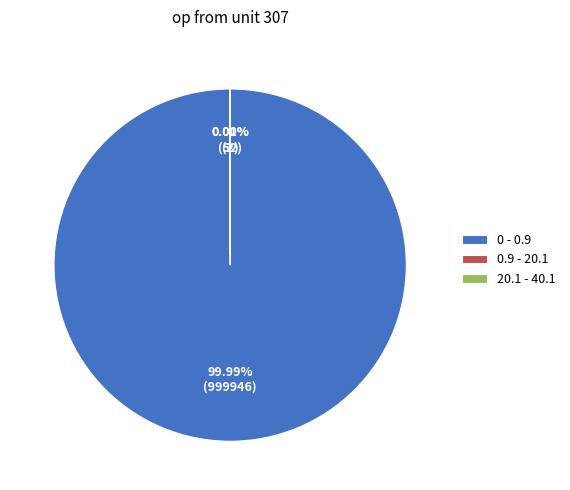

Is 0-0.9 the majority of the pie?

Yes